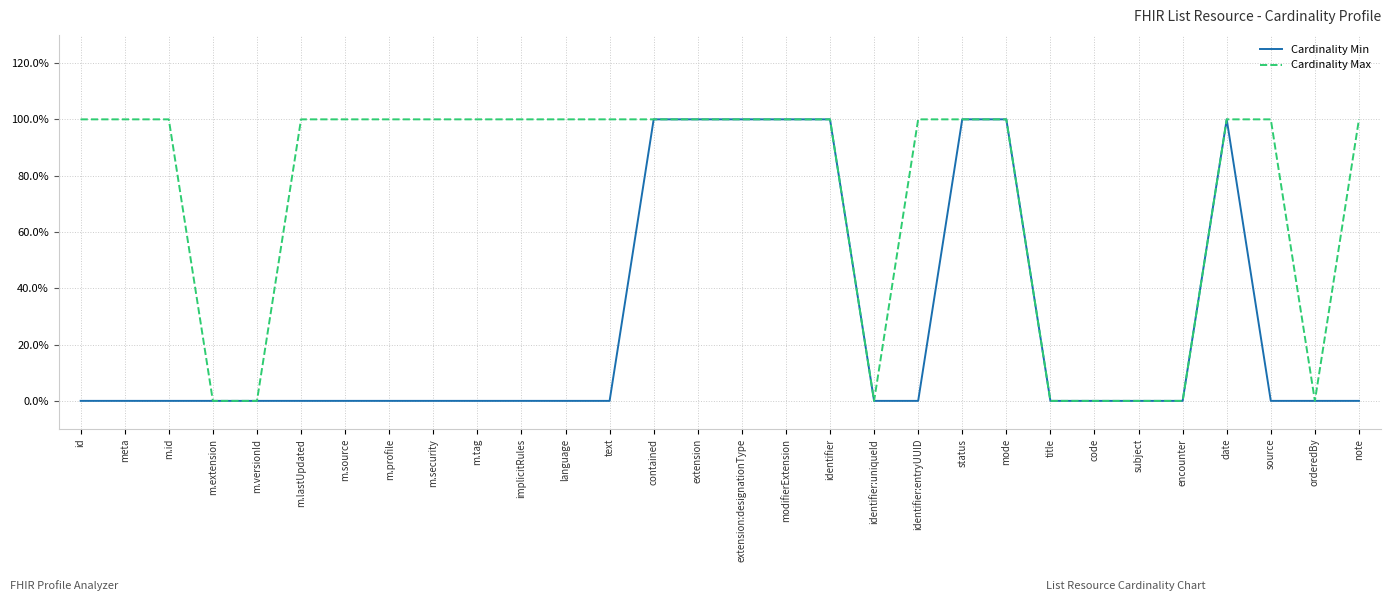

What is the maximum value shown in the chart?

100